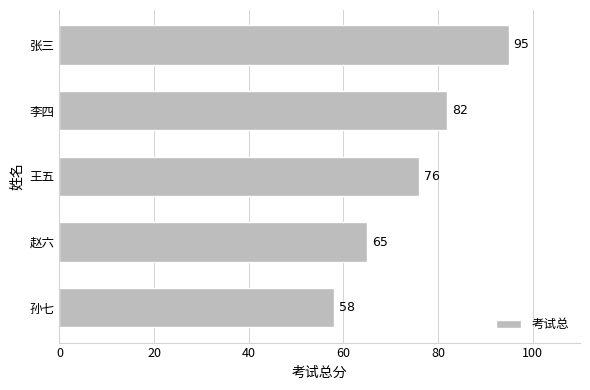

Reading bottom to top, list all the values displayed in this chart.

58	65	76	82	95